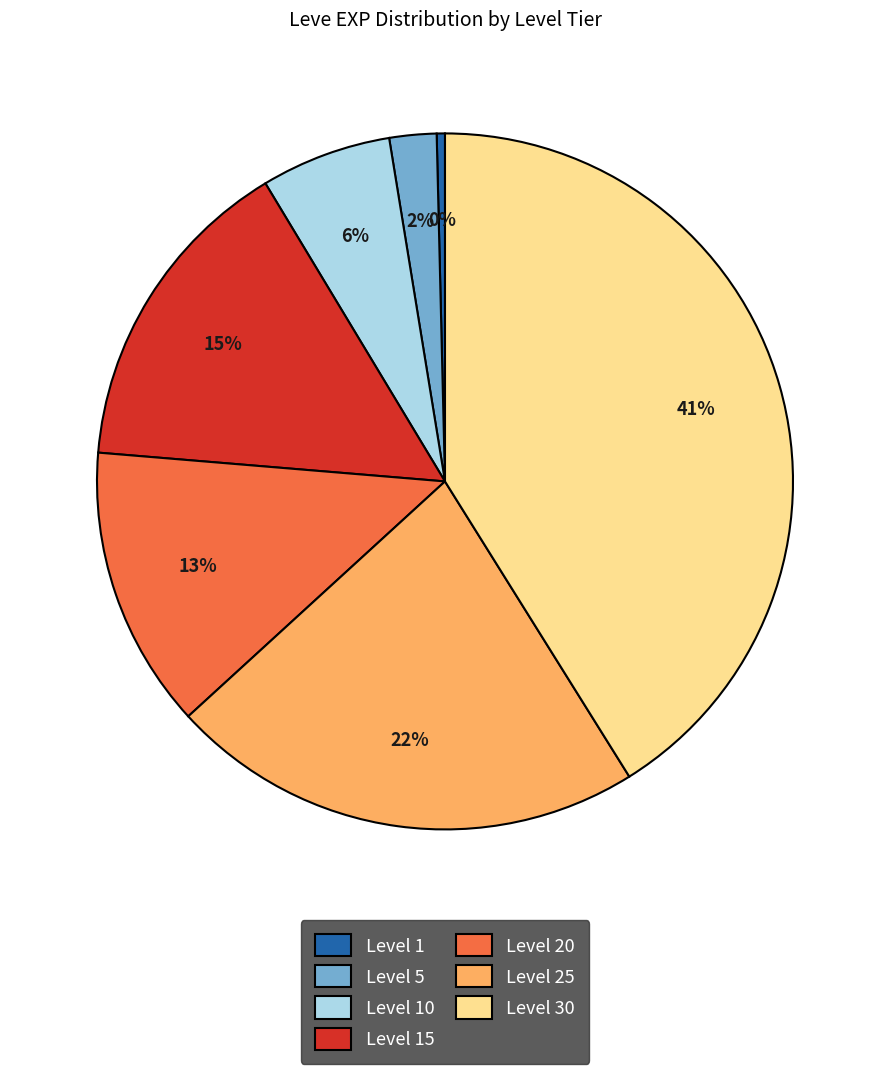

Is it true that Level 25 is 33% of the pie?

False